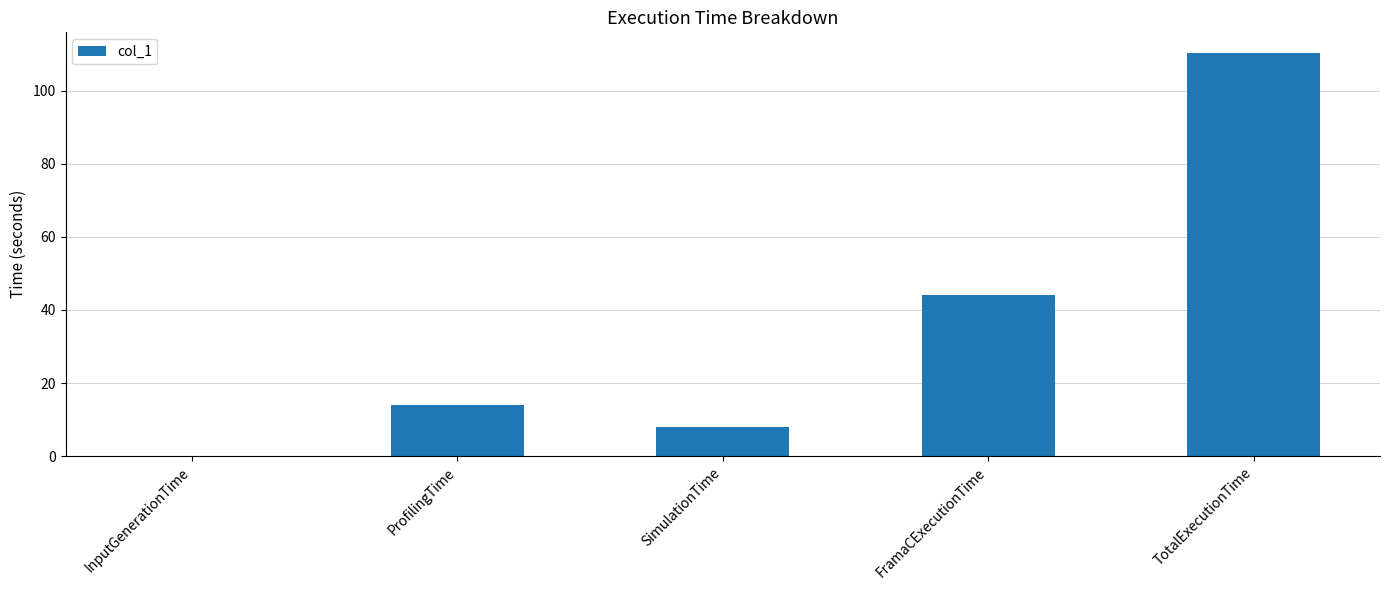

The value at TotalExecutionTime is 110.4. True or false?

True